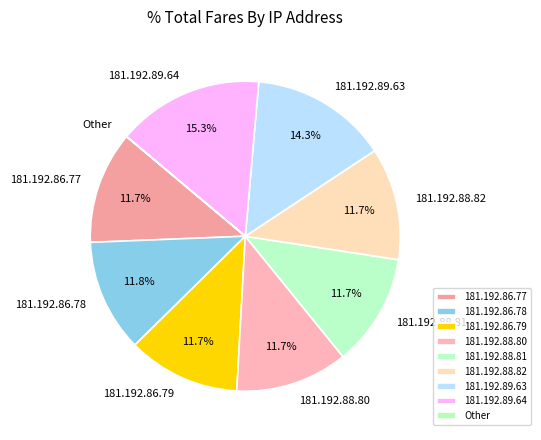

To the nearest percent, what is the combined percentage of 181.192.89.63 and 181.192.86.77?

26%